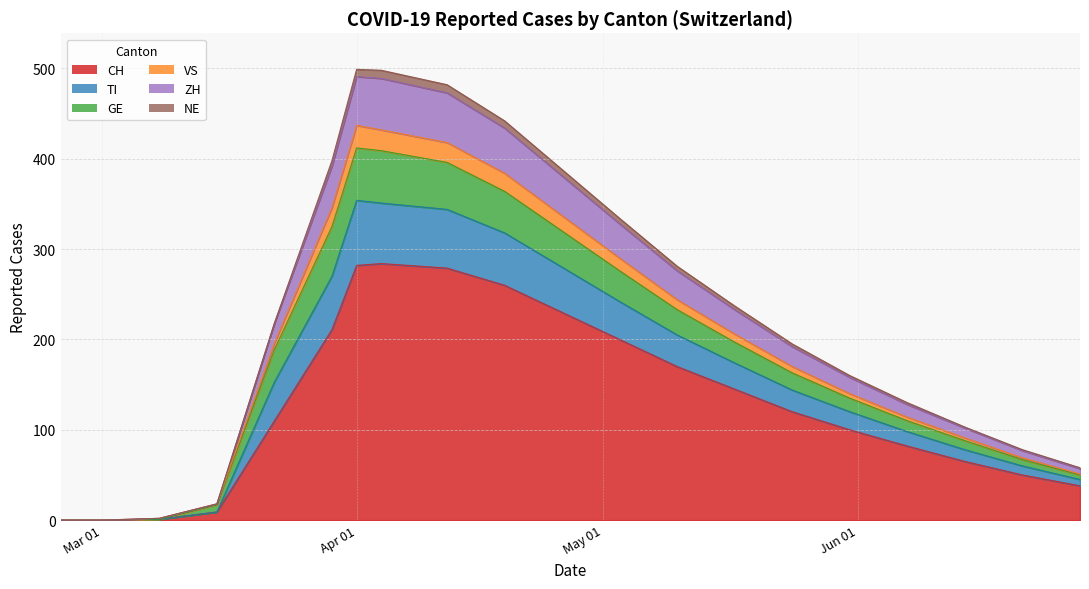

Rank the series at 2020-04-05 from highest to lowest value.

CH, TI, GE, ZH, VS, NE